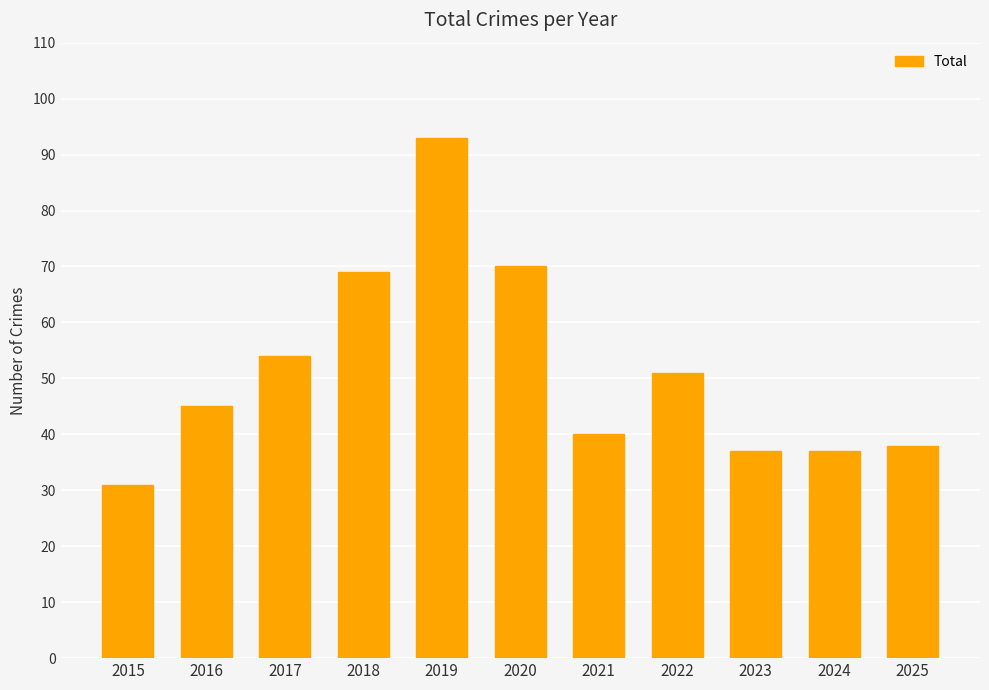

What is the value of the 7th bar from the left?

40